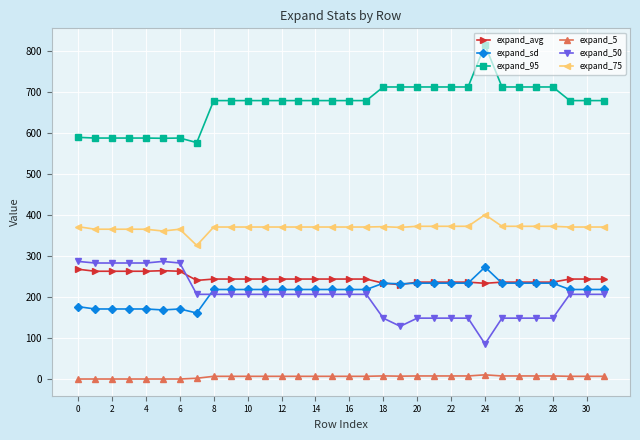

How many lines are shown in the chart?

6